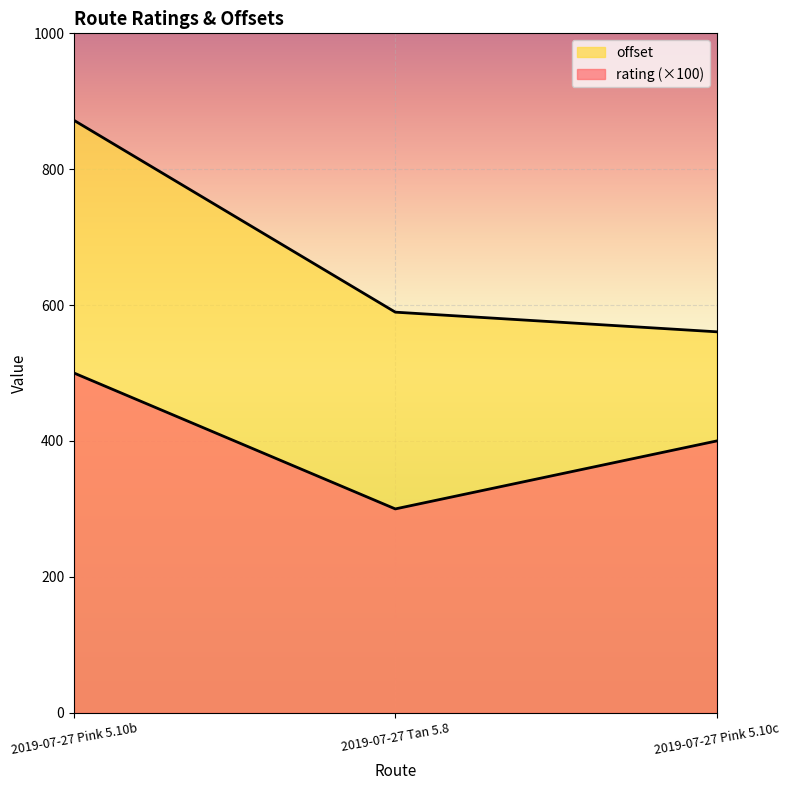

At which label does rating first exceed 400?

2019-07-27 Pink 5.10b